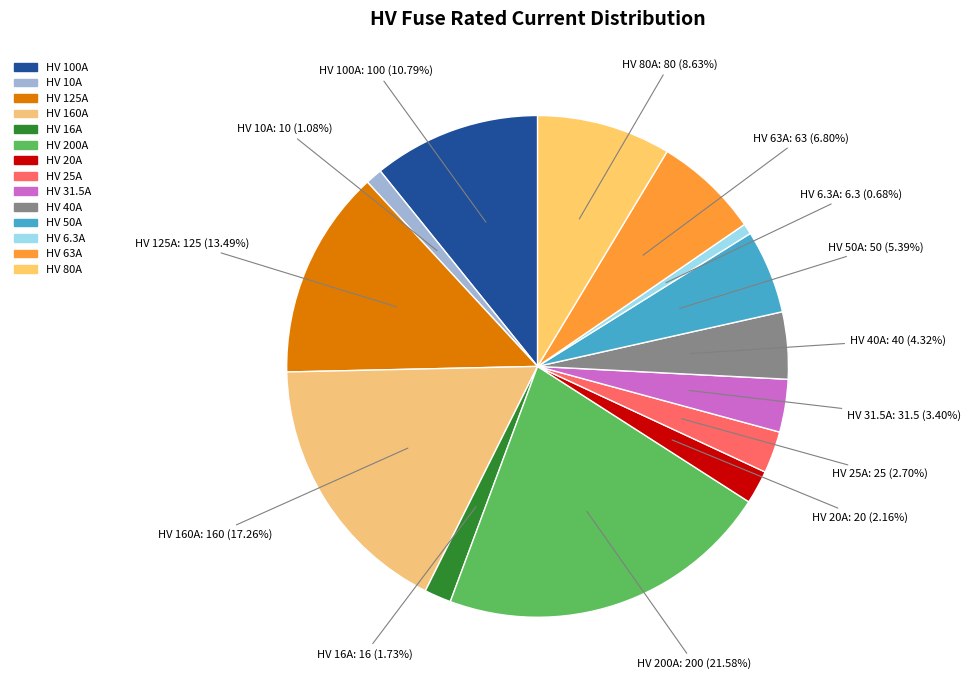

How many segments does this pie chart have?

14